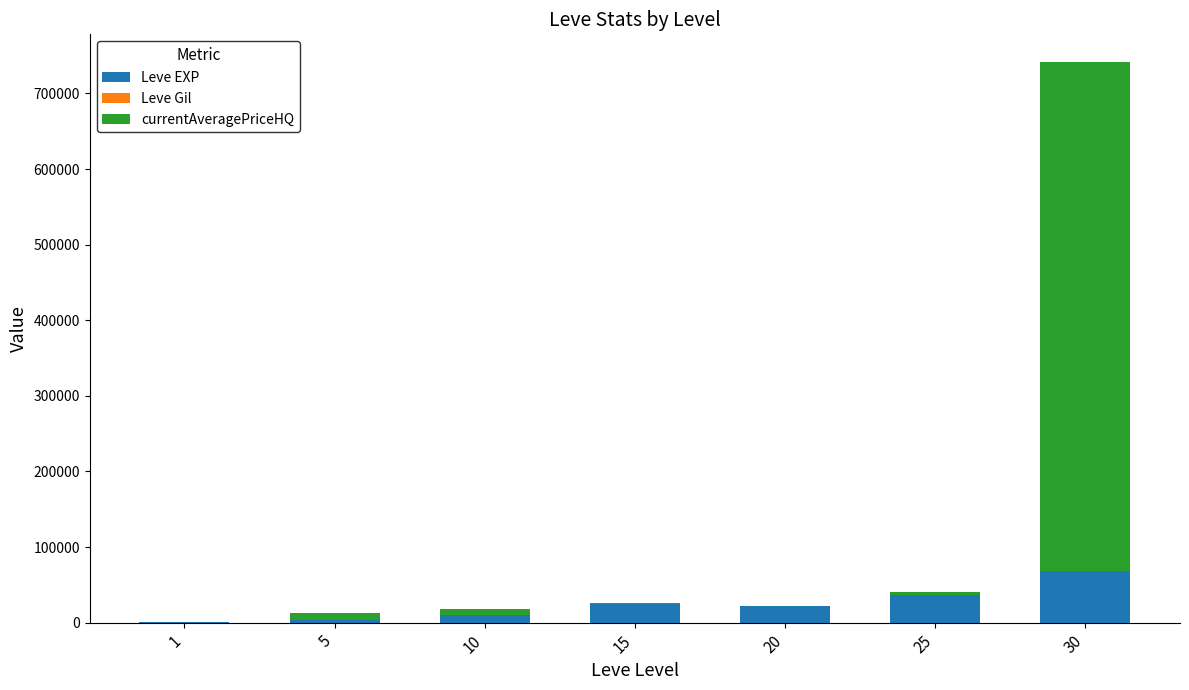

How many data points does each series have?

7